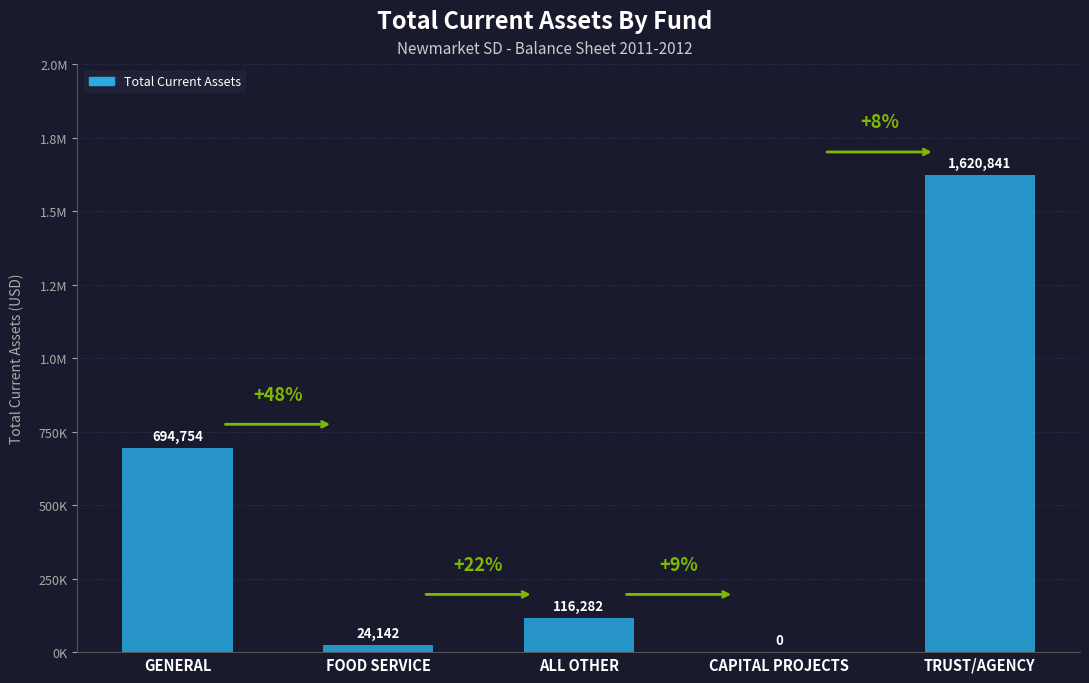

At which label is the value closest to 810420?

GENERAL